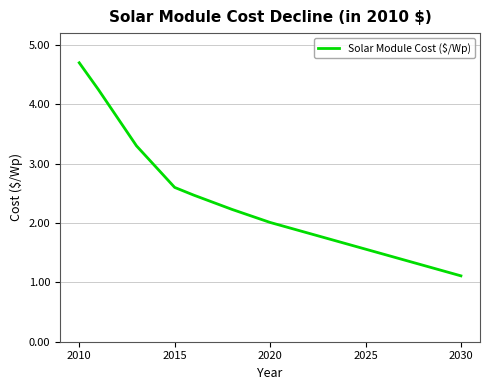

What is the maximum value shown in the chart?

4.7